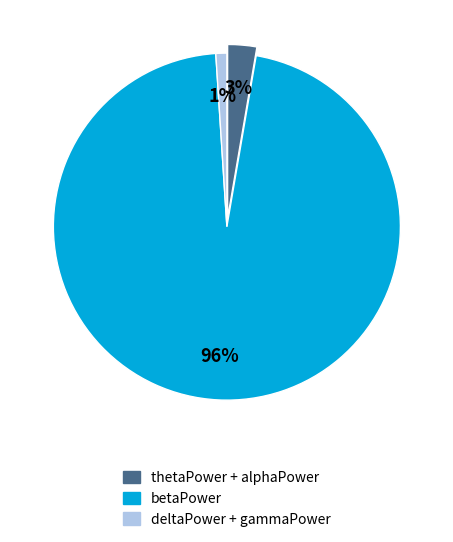

To the nearest percent, what is the average slice percentage?

33%